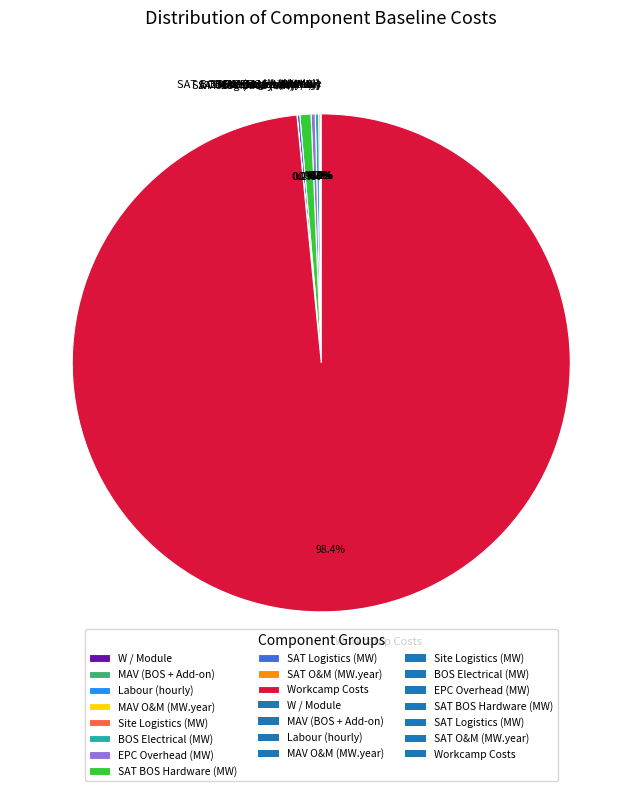

Which category has the biggest portion of the pie?

Workcamp Costs